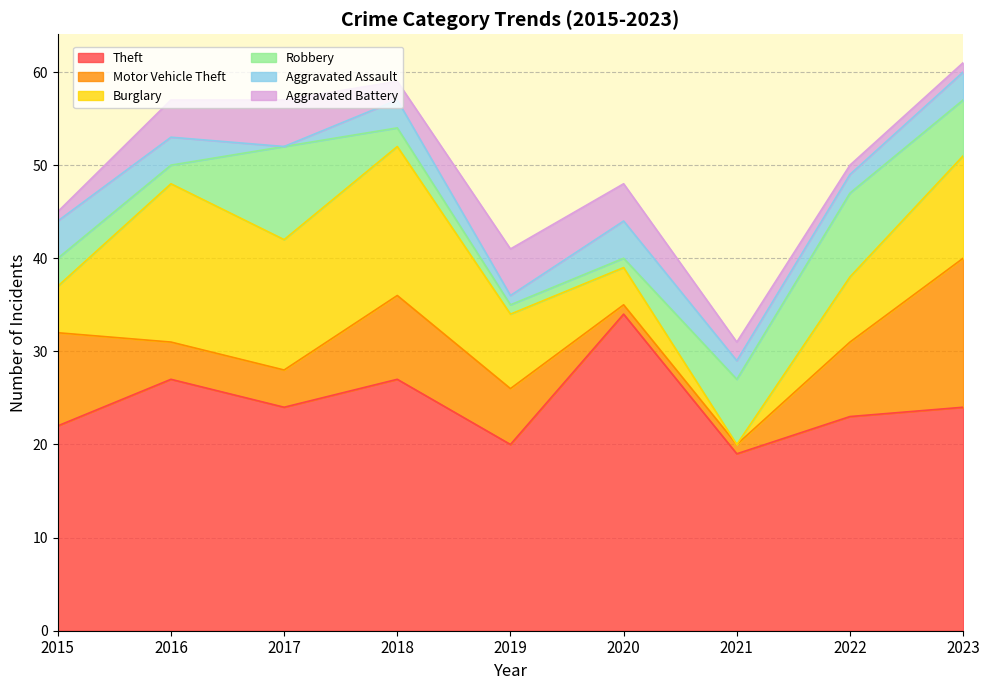

What is the greatest value displayed?

34